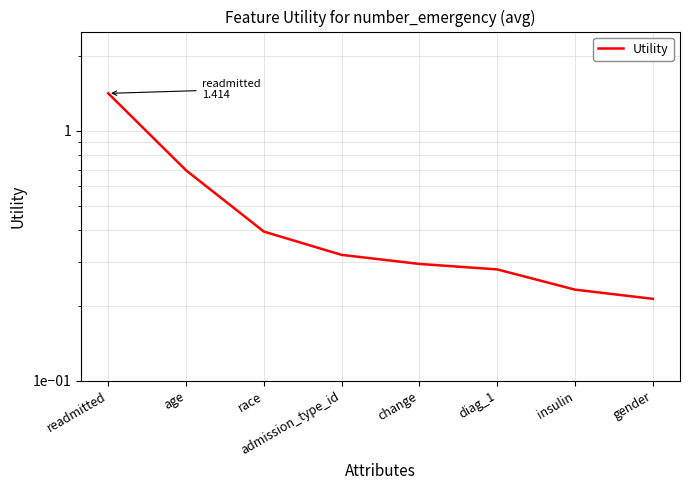

How many values are between 0 and 1?

7